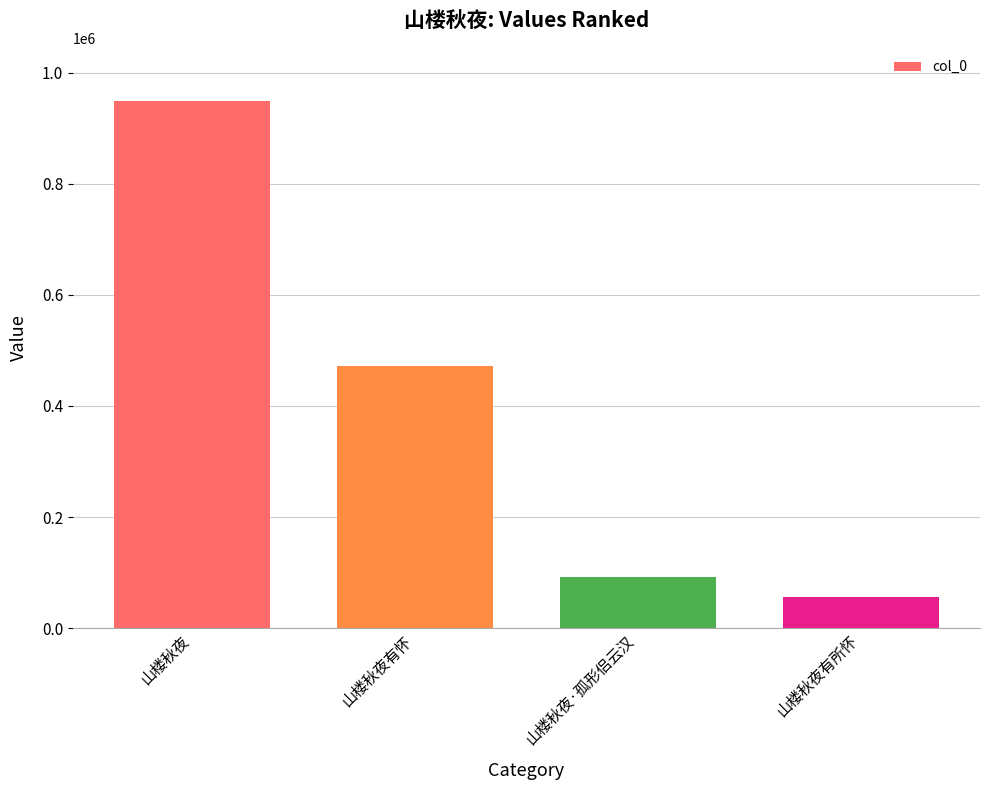

List the labels in order of value, largest first.

山楼秋夜, 山楼秋夜有怀, 山楼秋夜·孤形侣云汉, 山楼秋夜有所怀